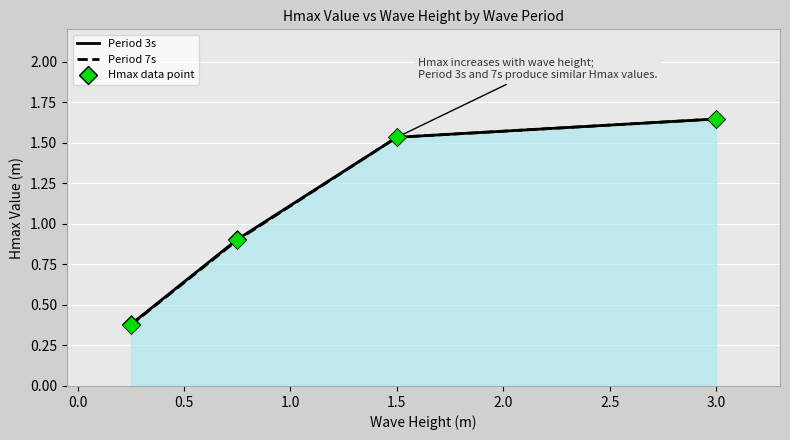

Which series has the widest spread of values?

Period 7s